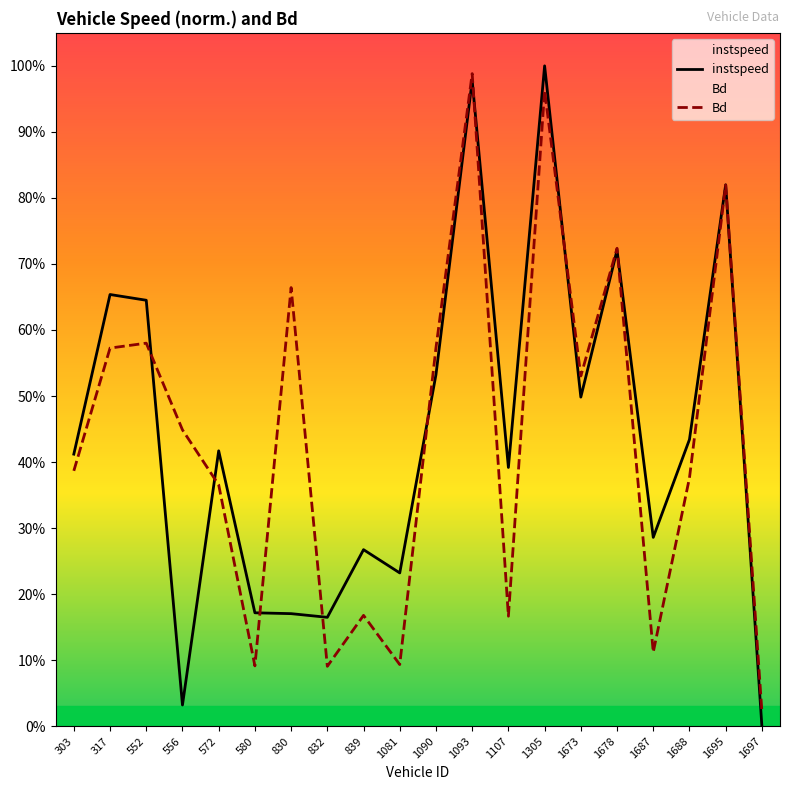

True or false: instspeed and Bd intersect in this chart.

True